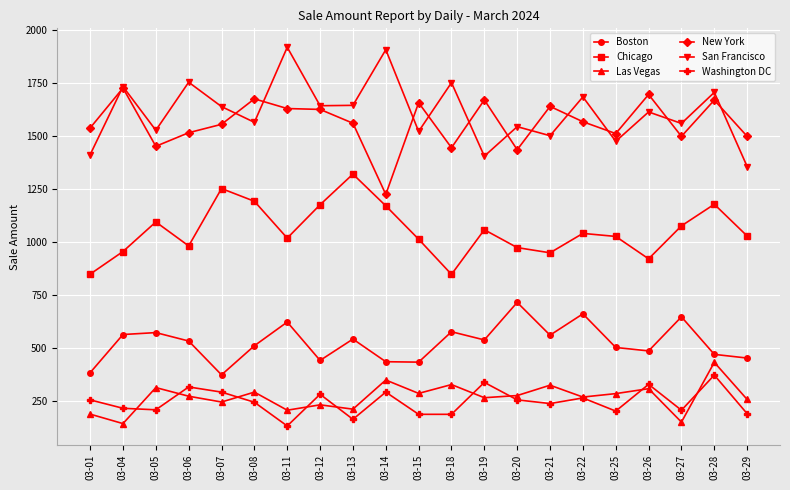

How many interior local valleys does the San Francisco series have?

8